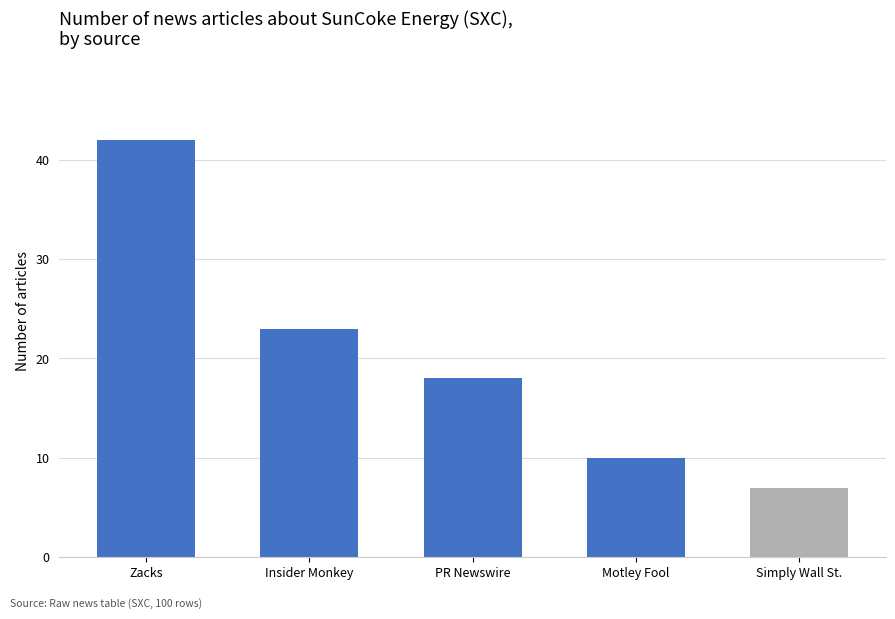

Approximately how many times larger is the value at Insider Monkey compared to PR Newswire?

1.3